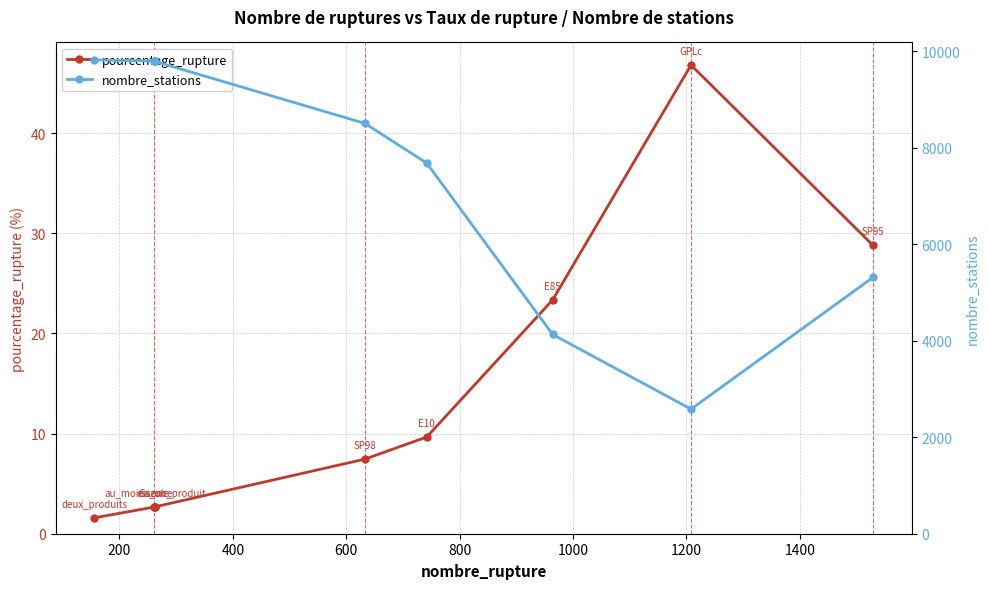

True or false: pourcentage_rupture and nombre_stations intersect in this chart.

False